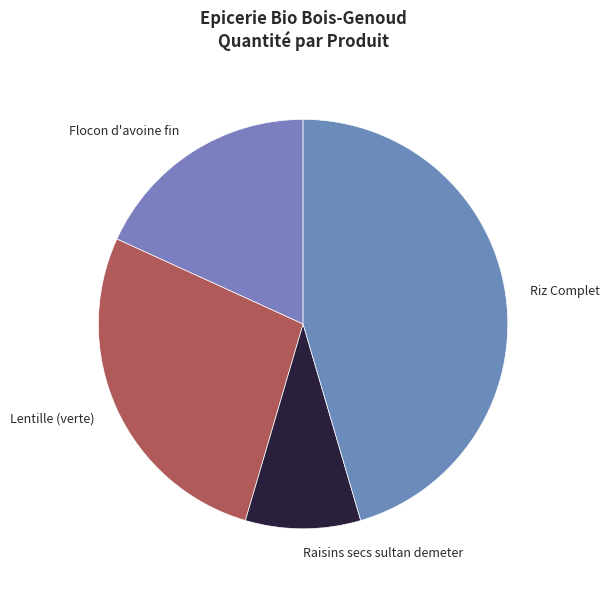

Rank the categories by value from highest to lowest.

Riz Complet, Lentille (verte), Flocon d'avoine fin, Raisins secs sultan demeter